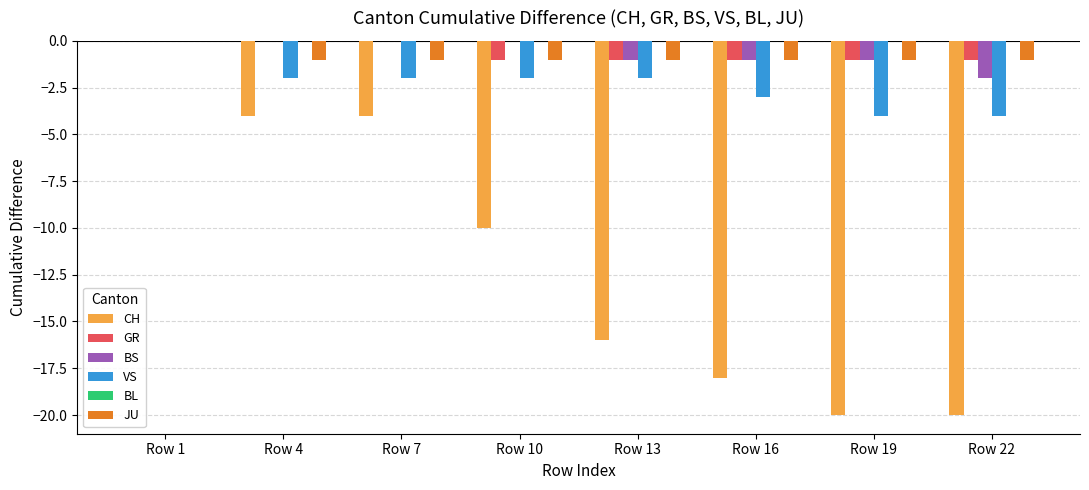

What is the total value across all series at Row 16?

-24